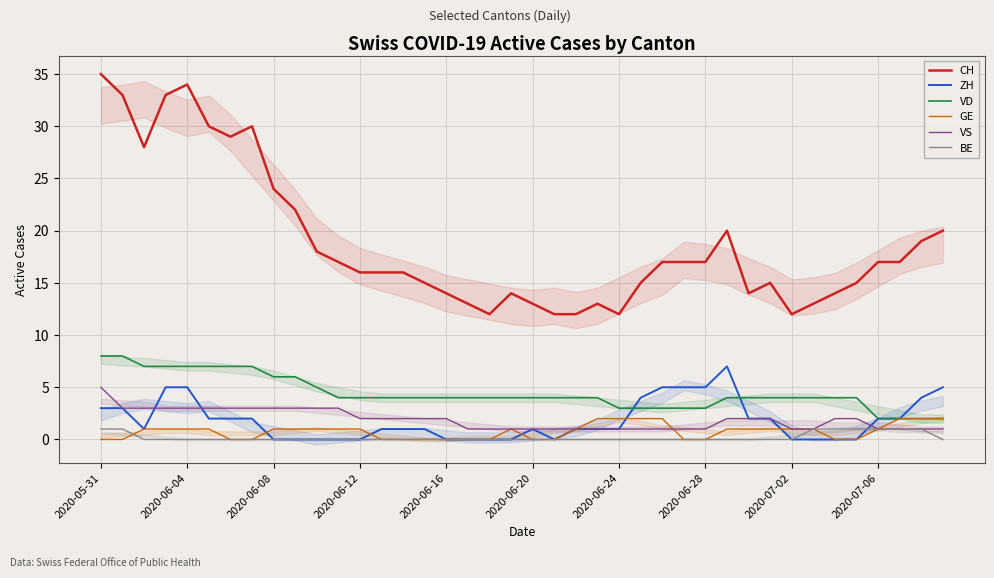

What is the sum of the VS values at 2020-06-24 and 2020-06-08?

4